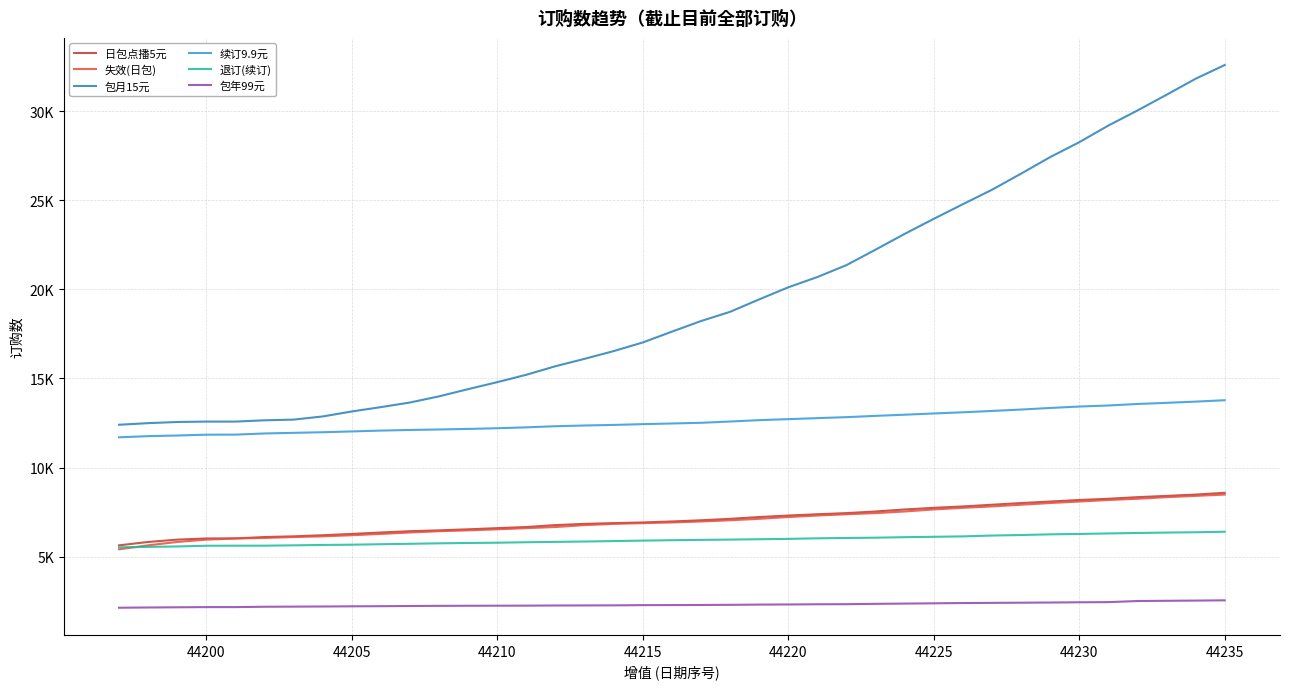

What are all the series names shown in the legend?

日包点播5元, 失效(日包), 包月15元, 续订9.9元, 退订(续订), 包年99元